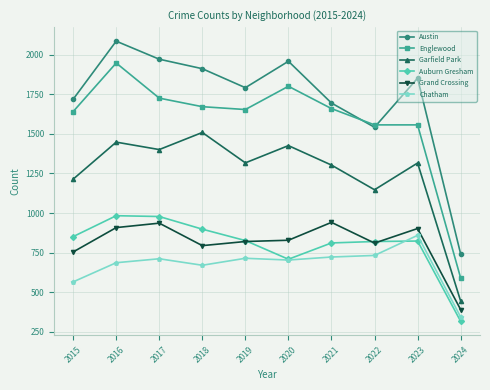

True or false: Austin and Grand Crossing intersect in this chart.

False